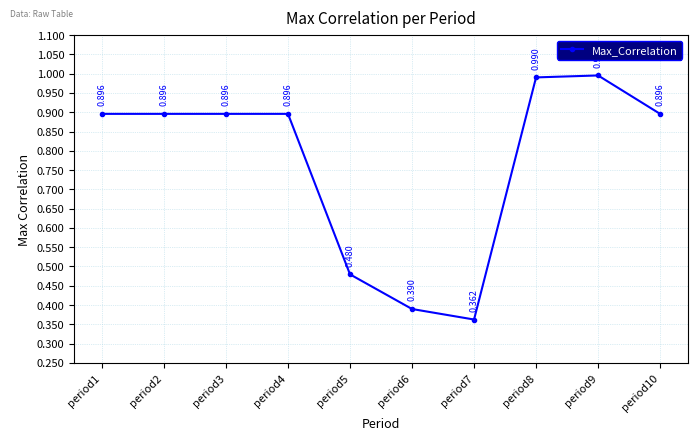

Read the value at period2.

0.9